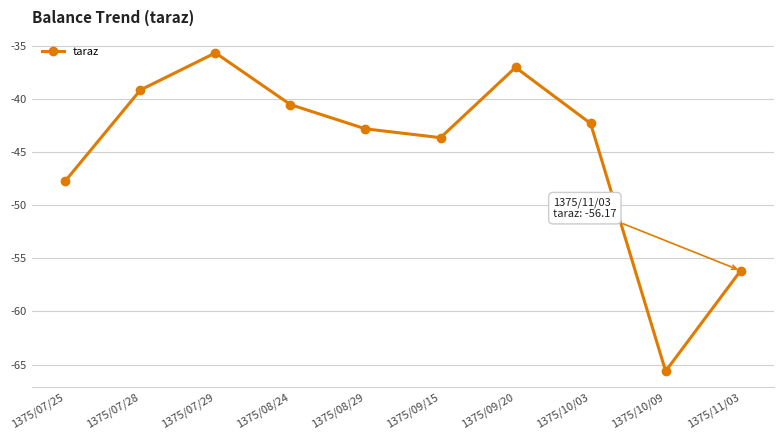

How many series are shown in this chart?

1